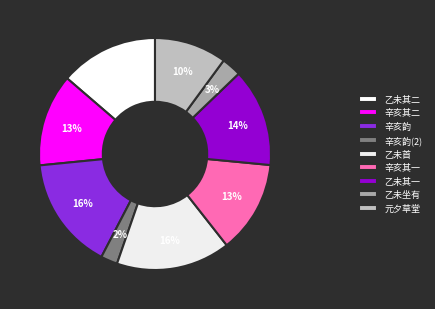

Is there any slice that represents more than half of the pie?

No